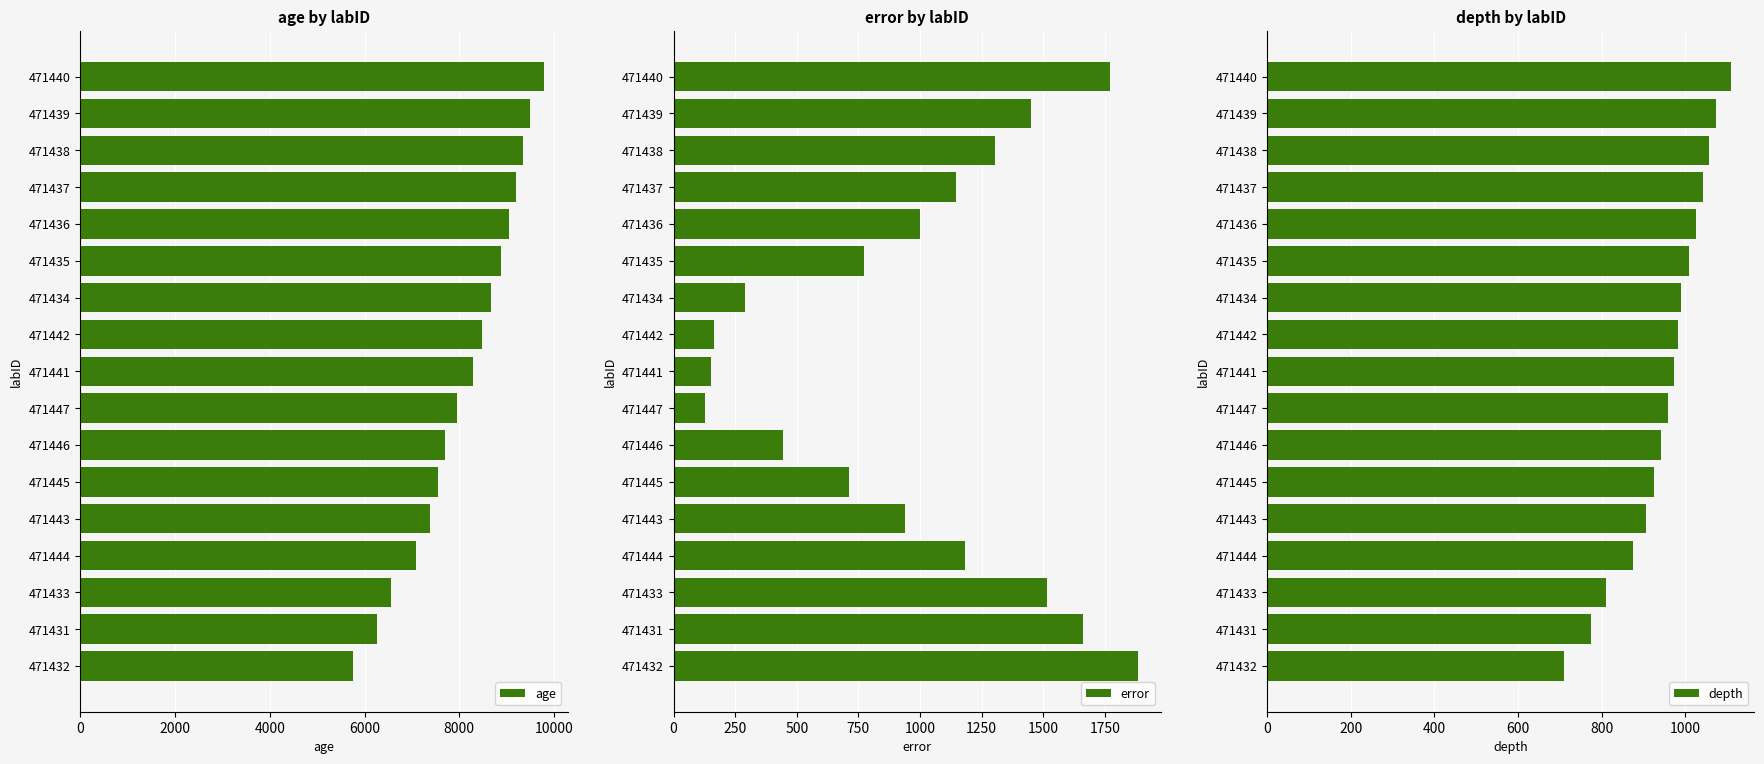

The depth series shows 1550 at 471439. True or false?

False